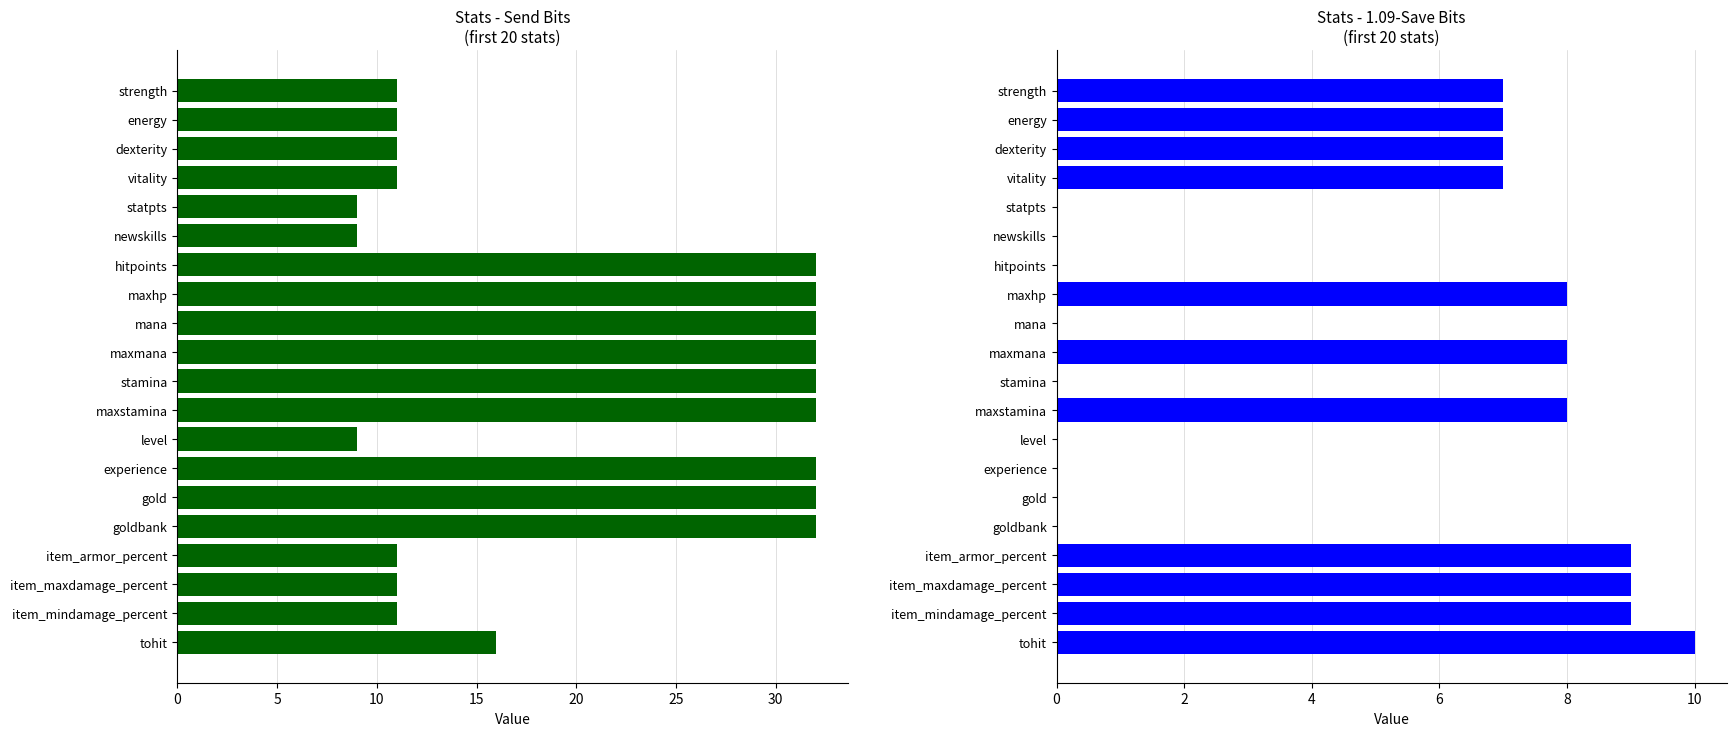

Read the 1.09-Save Bits value at 19.

10